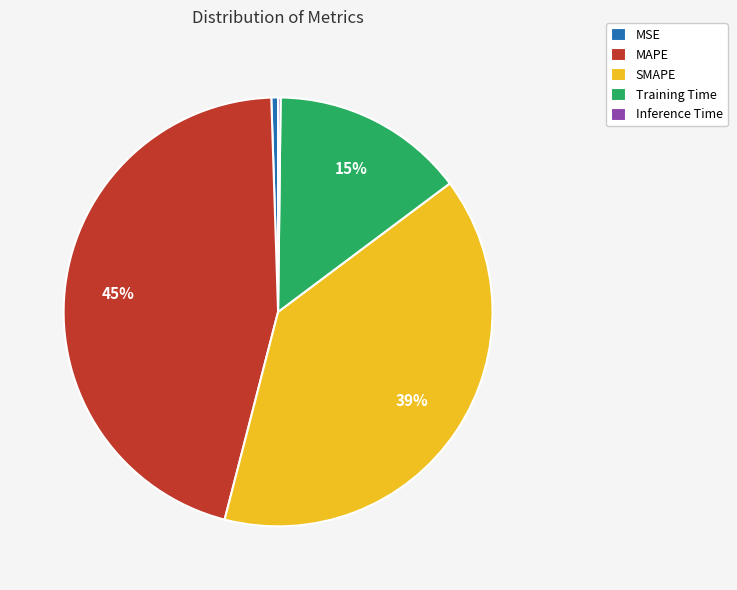

Is there a majority slice in this chart?

No